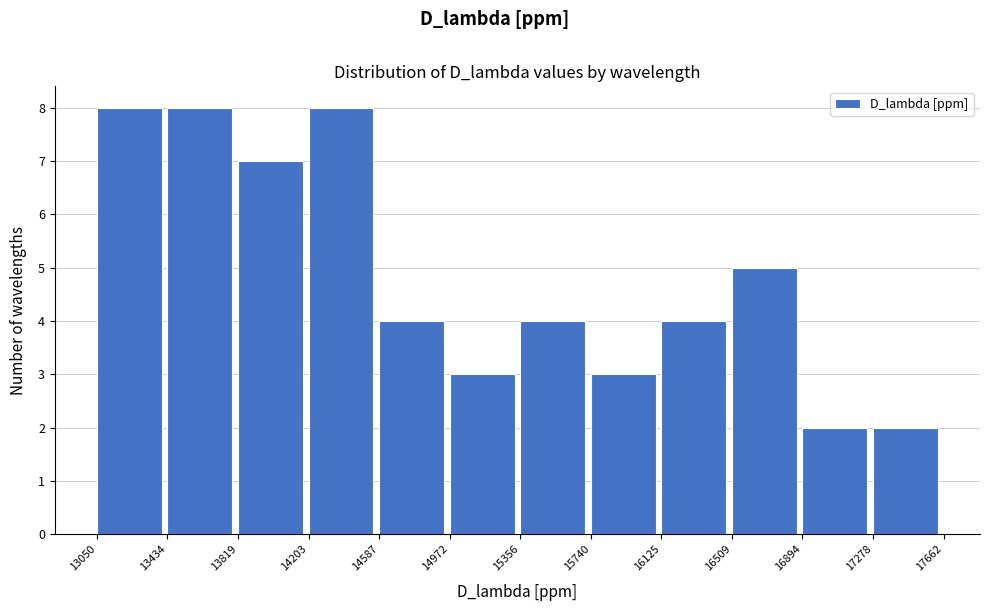

Reading left to right, list every bar in this chart as the range it spans on the x-axis followed by its height. The values are not printed on the chart, so give them approximately, as read against the axis.

13050 to 13434: 8
13434 to 13819: 8
13819 to 14203: 7
14203 to 14587: 8
14587 to 14972: 4
14972 to 15356: 3
15356 to 15740: 4
15740 to 16125: 3
16125 to 16509: 4
16509 to 16894: 5
16894 to 17278: 2
17278 to 17662: 2